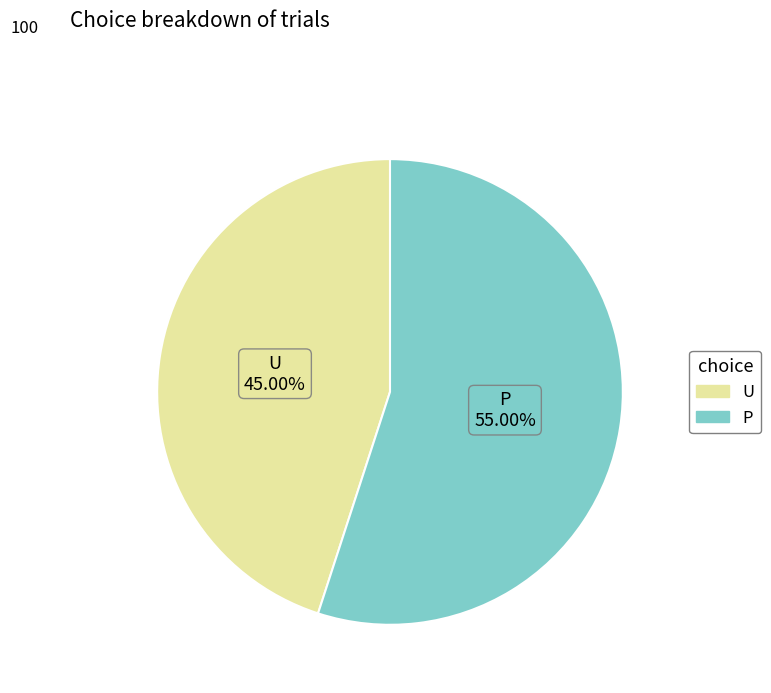

Approximately how many times larger is the value at U compared to P?

0.8